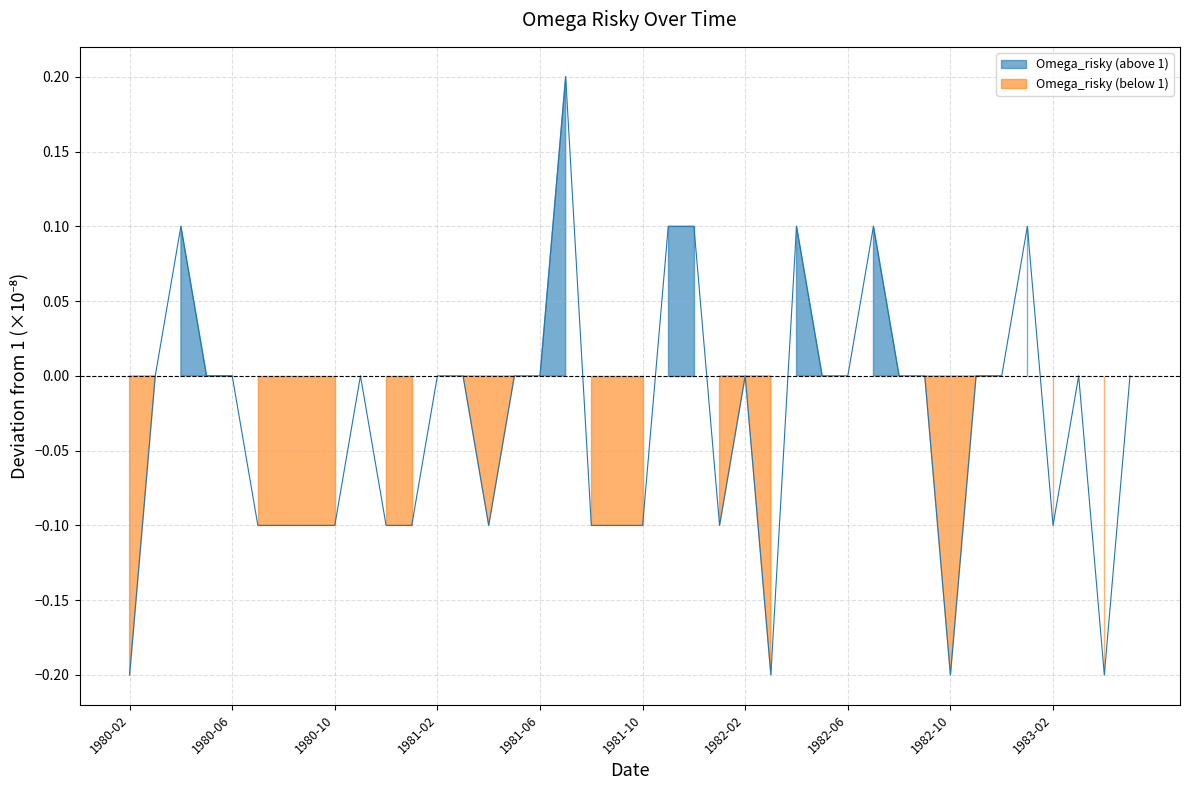

At which label does the data first exceed 0?

1980-04